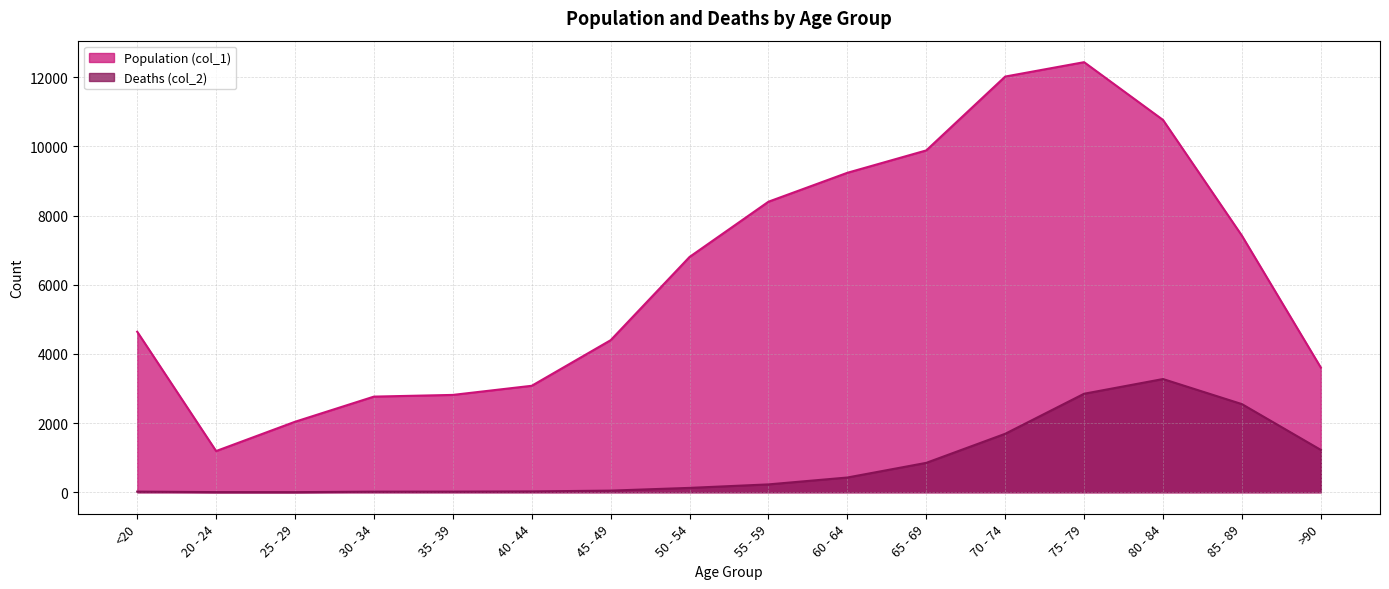

Reading right to left, list all the values displayed in this chart.

Population (col_1): 3604	7417	10764	12434	12018	9883	9236	8400	6803	4396	3078	2814	2765	2038	1191	4641
Deaths (col_2): 1224	2548	3273	2848	1690	850	426	227	126	47	24	18	17	3	4	18